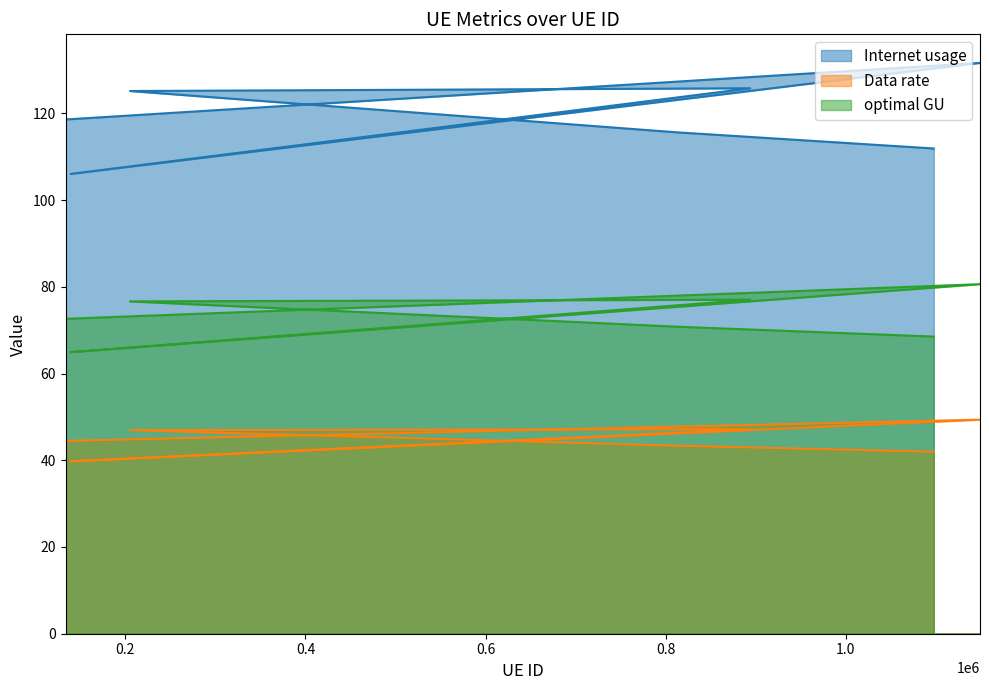

At which label does Data rate reach its peak?

1149082